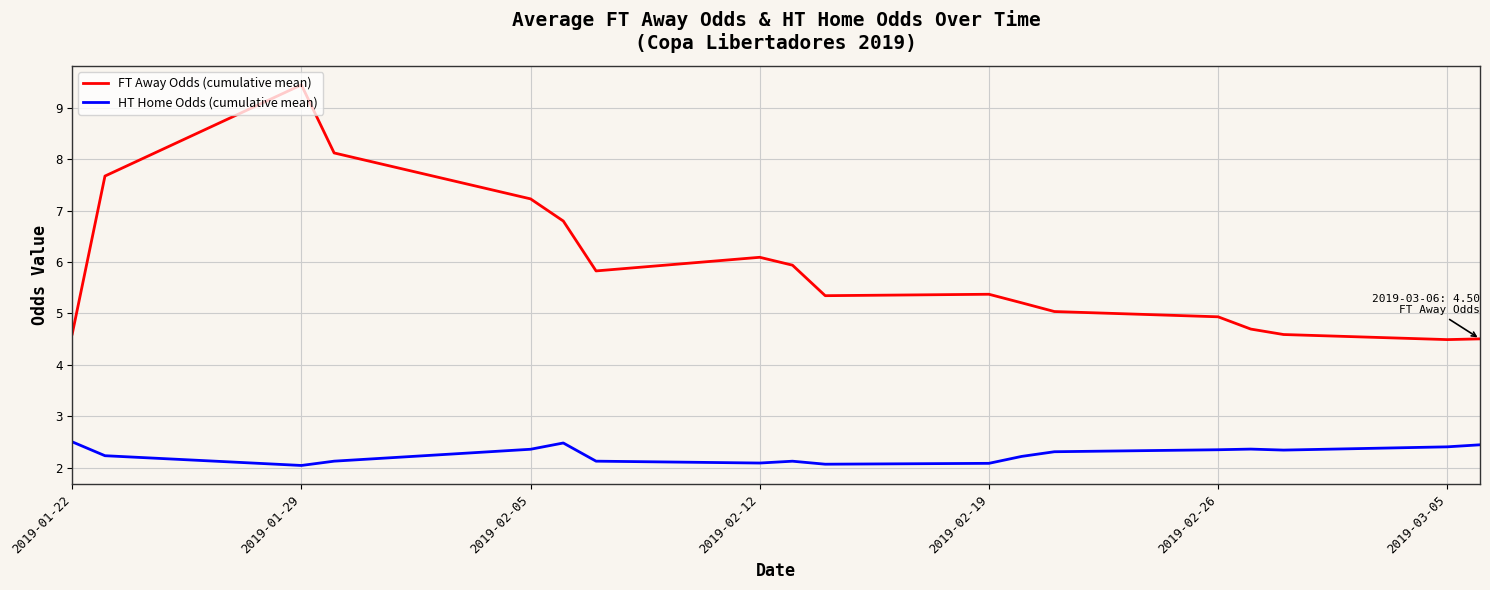

True or false: FT Away Odds (cumulative mean) and HT Home Odds (cumulative mean) cross at least once.

False